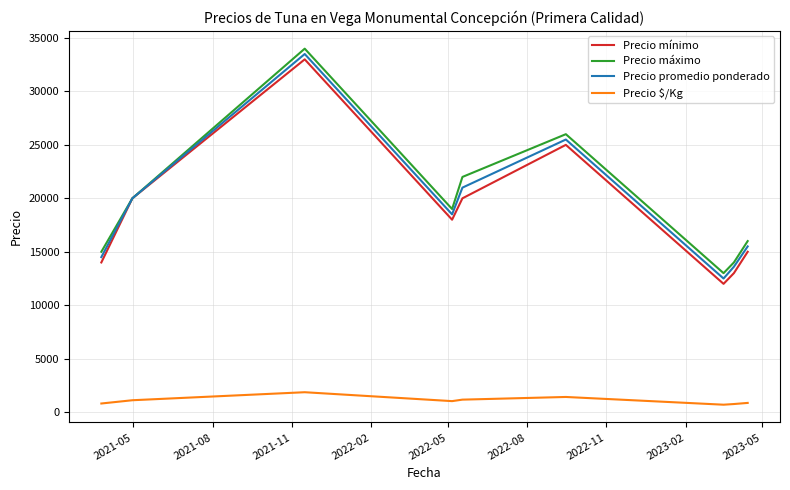

What is the highest value of the Precio promedio ponderado series?

33500